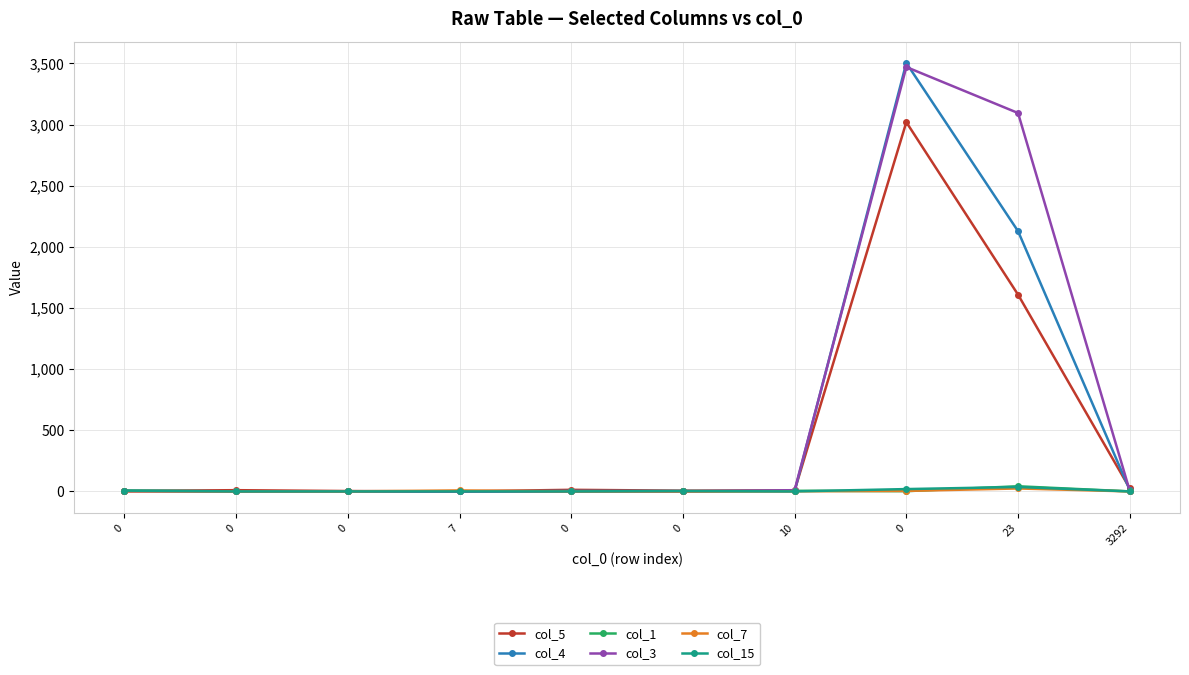

What is the spread (max minus min) of values at 0?

6